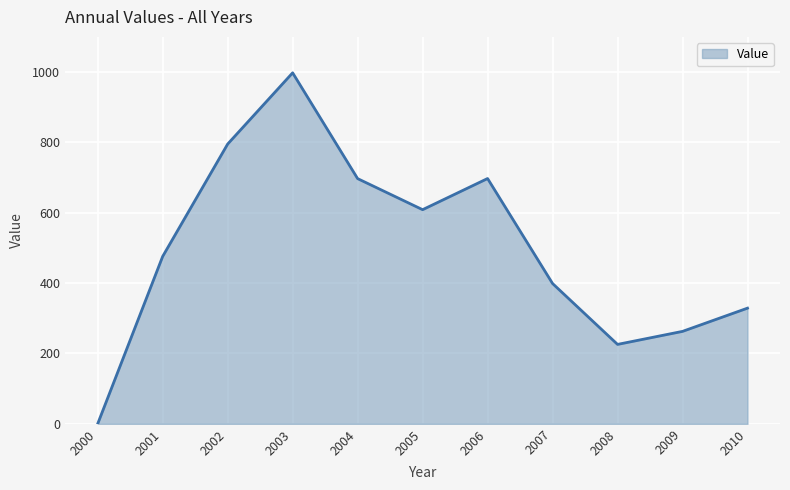

Does the chart display data point markers on the line(s)?

No